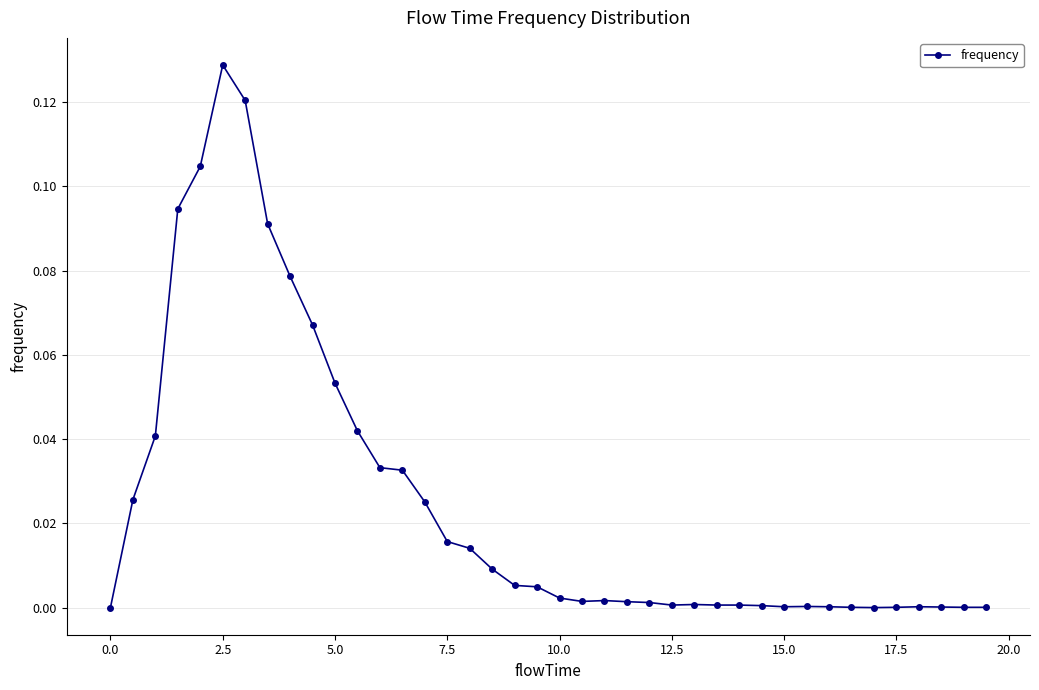

What is the sum of all values?

1.0